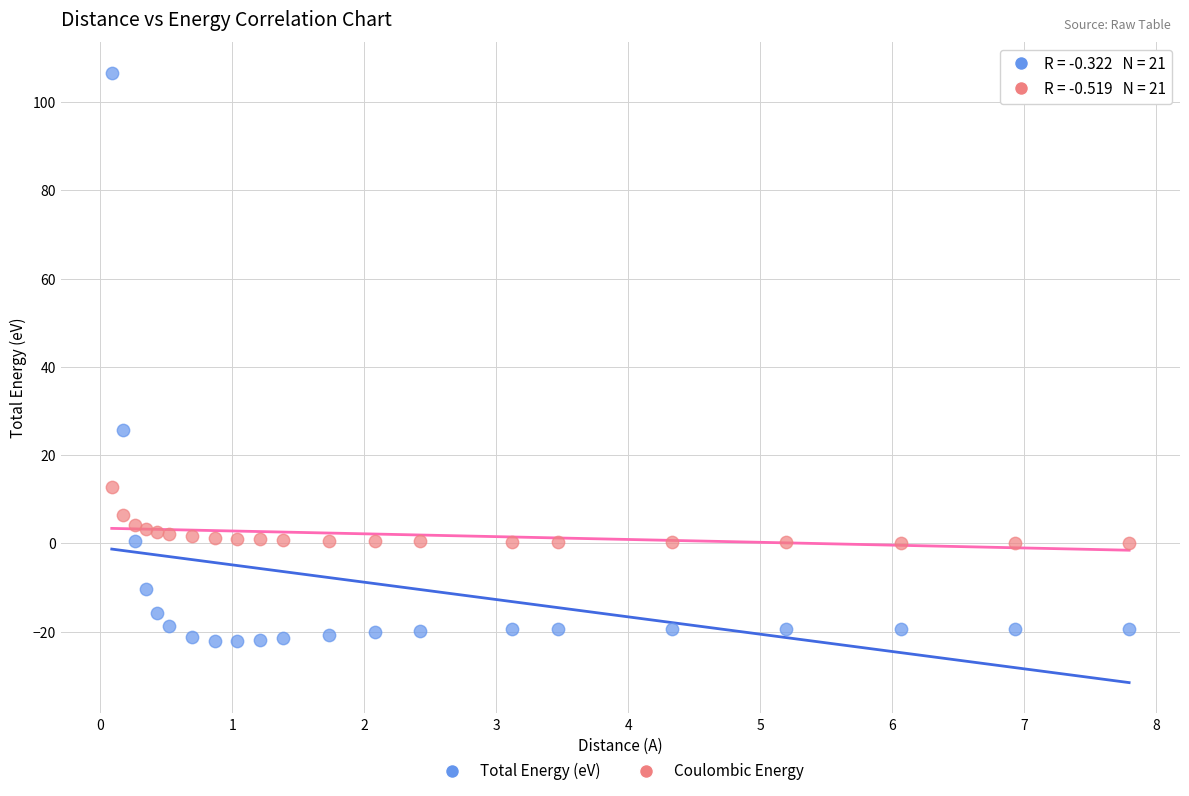

Across all data points, what is the range of Y values (max minus min)?

128.7